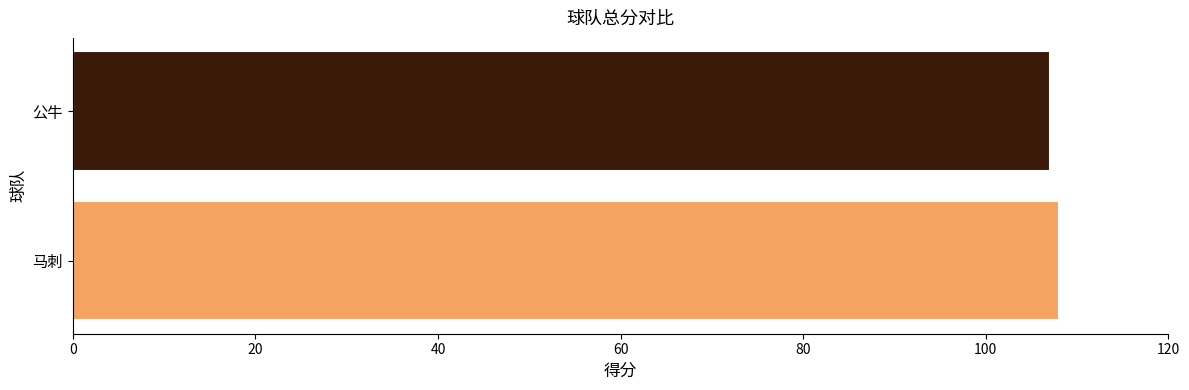

What is the sum of all values?

215